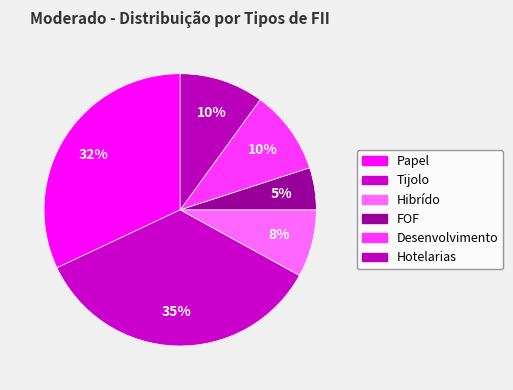

Count the number of slices in the pie.

6